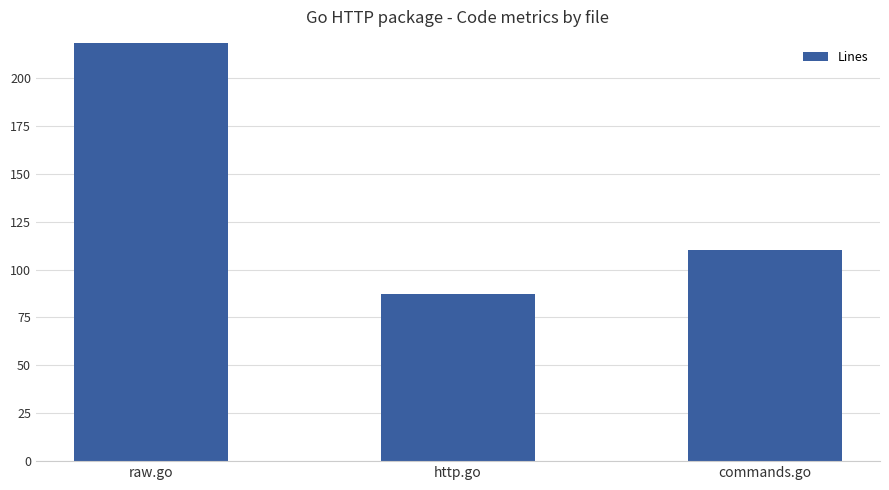

List the labels in order of value, largest first.

raw.go, commands.go, http.go